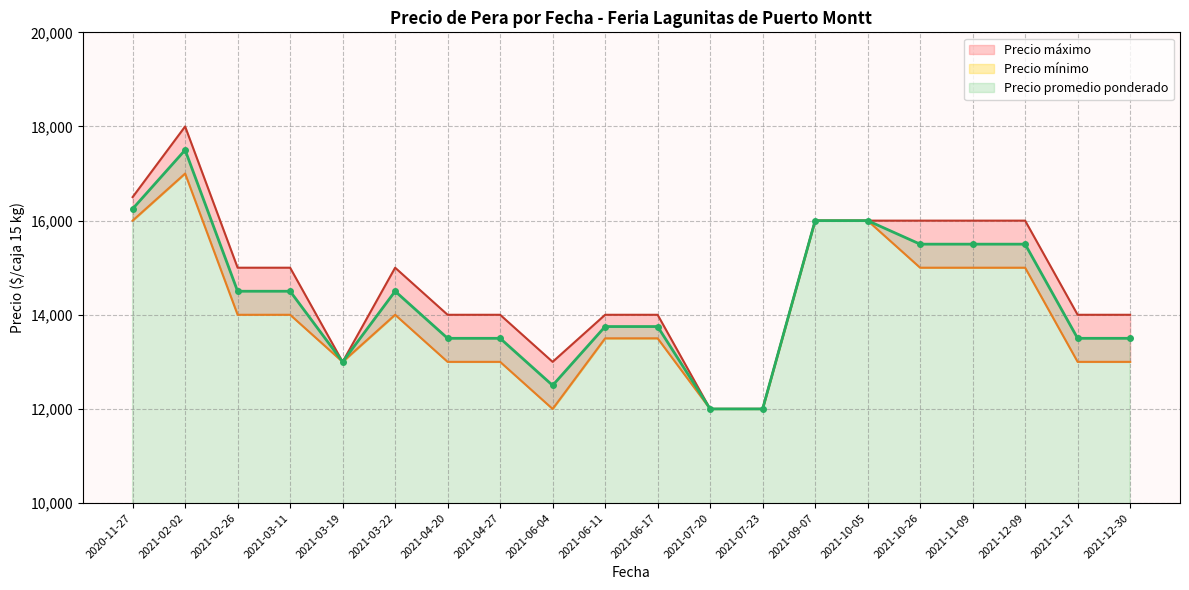

What is the maximum value for Precio promedio ponderado?

17500